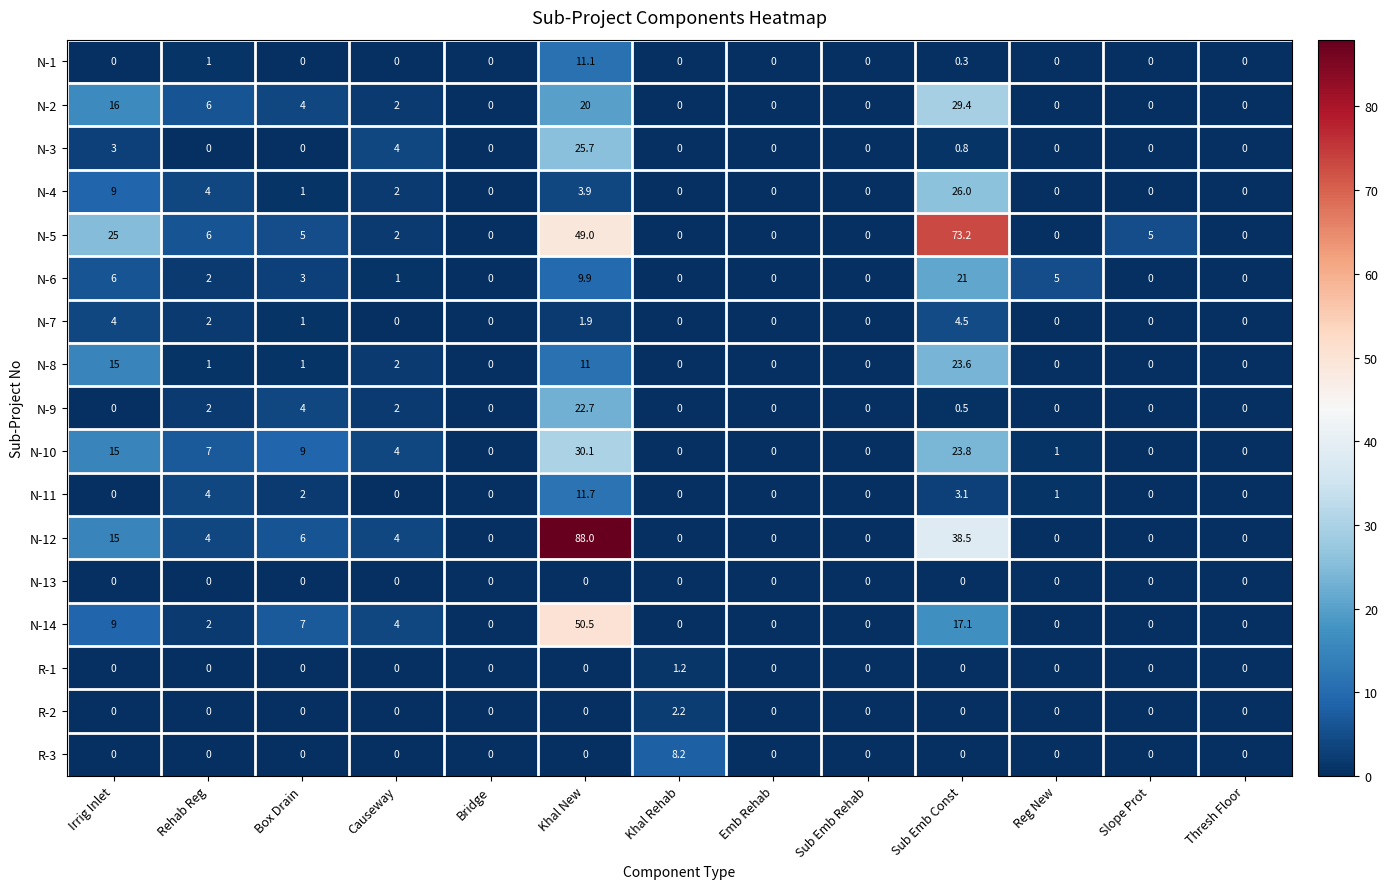

Where is N-9 nearest to the value 11?

Box Drain